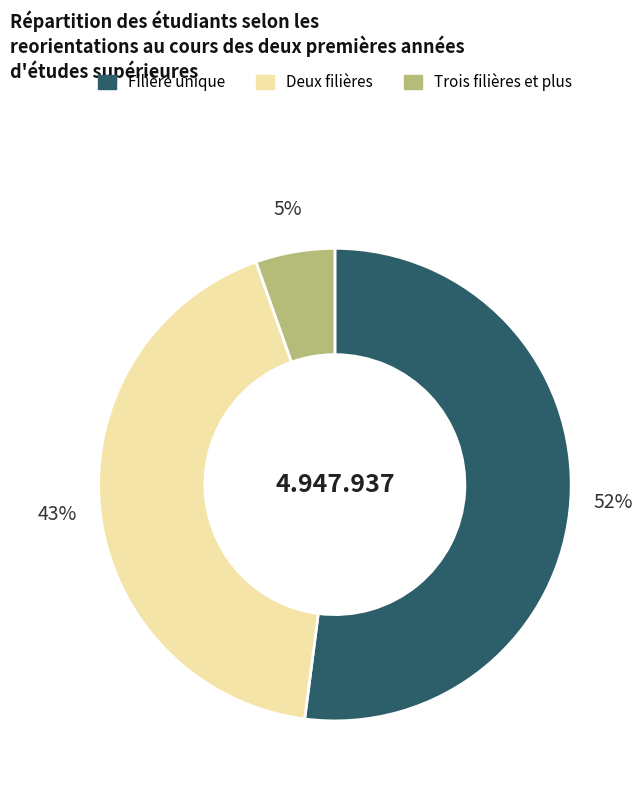

Does any single category account for the majority?

Yes